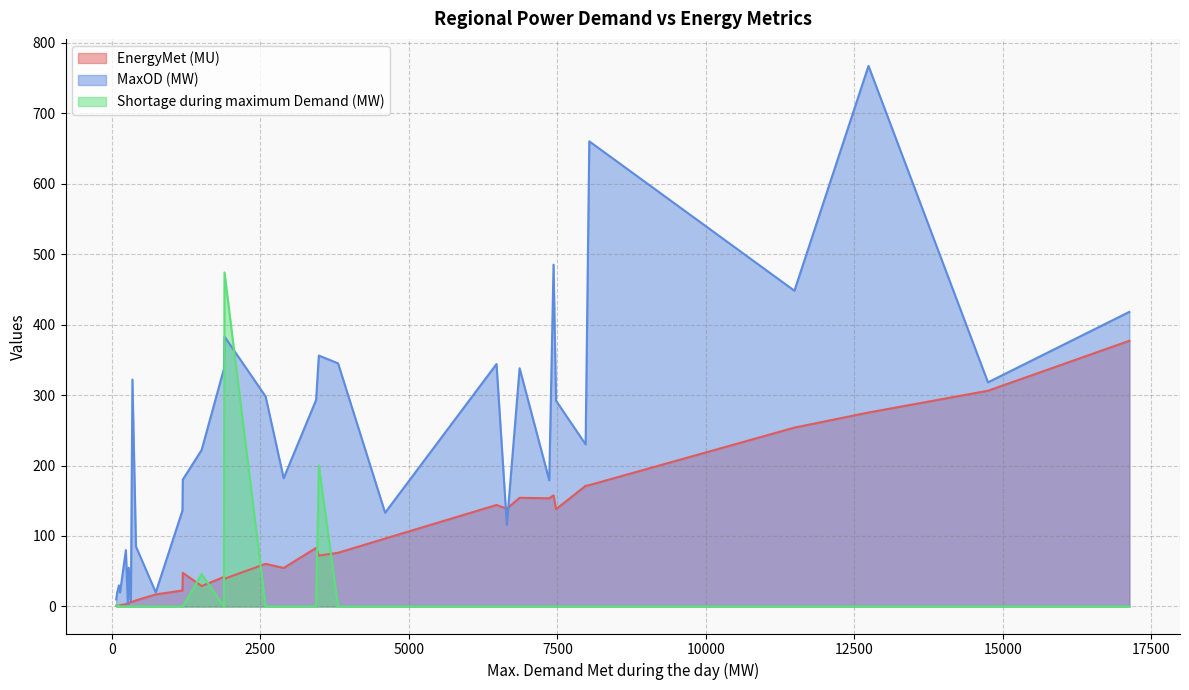

At how many categories does at least one series exceed 441?

5